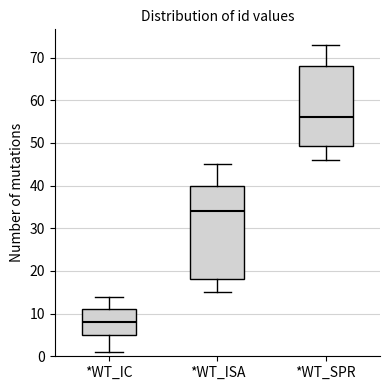

Which box's median line is the highest?

*WT_SPR